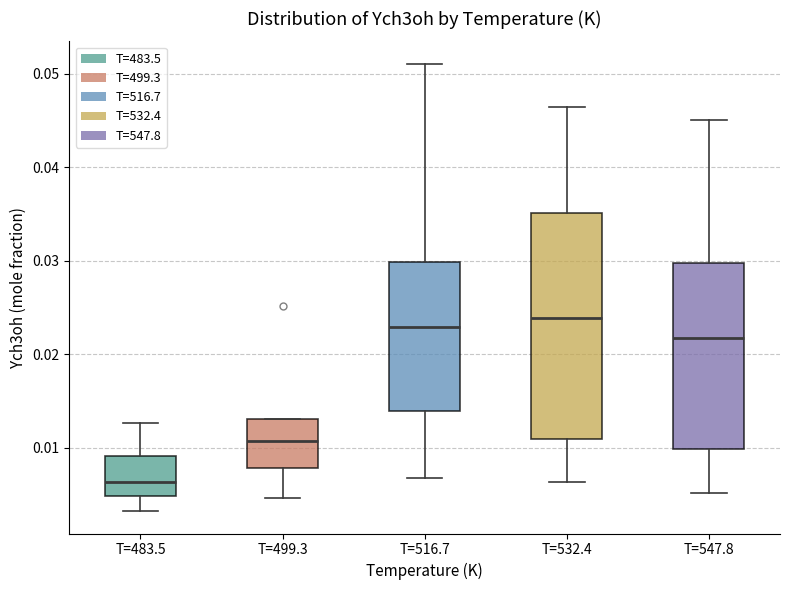

Comparing the boxes themselves (not the whiskers), which one is the tallest?

T=532.4